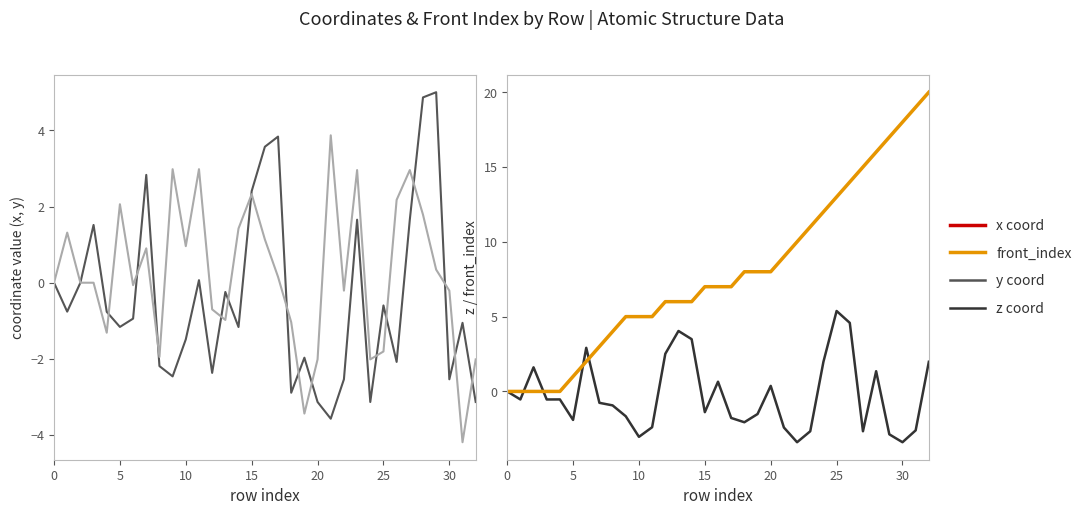

True or false: y has more than 1 points higher than both neighbors.

True